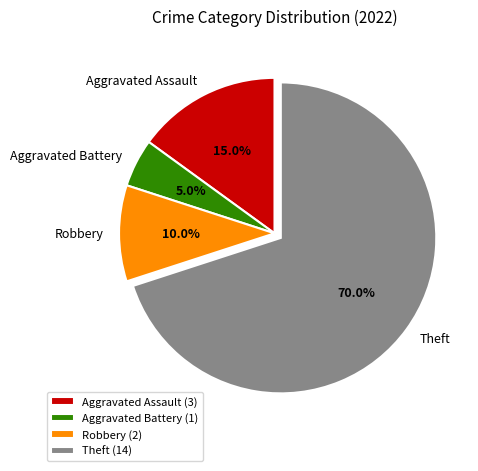

What is the largest slice in the pie chart?

Theft